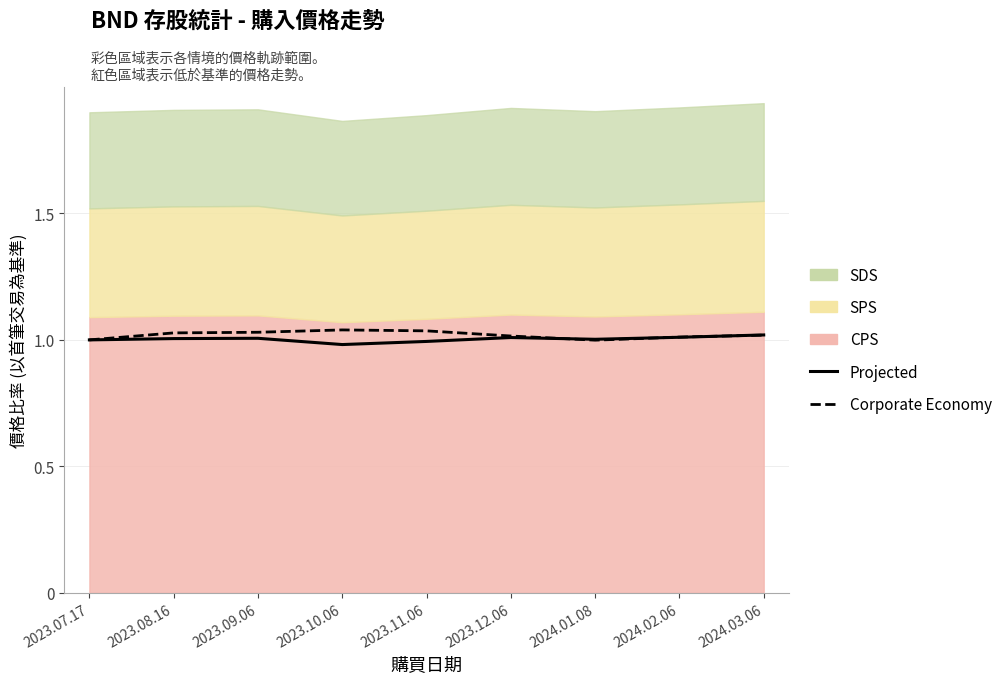

Rank the categories by Projected value from highest to lowest.

2024.03.06, 2024.02.06, 2023.12.06, 2023.09.06, 2023.08.16, 2024.01.08, 2023.07.17, 2023.11.06, 2023.10.06